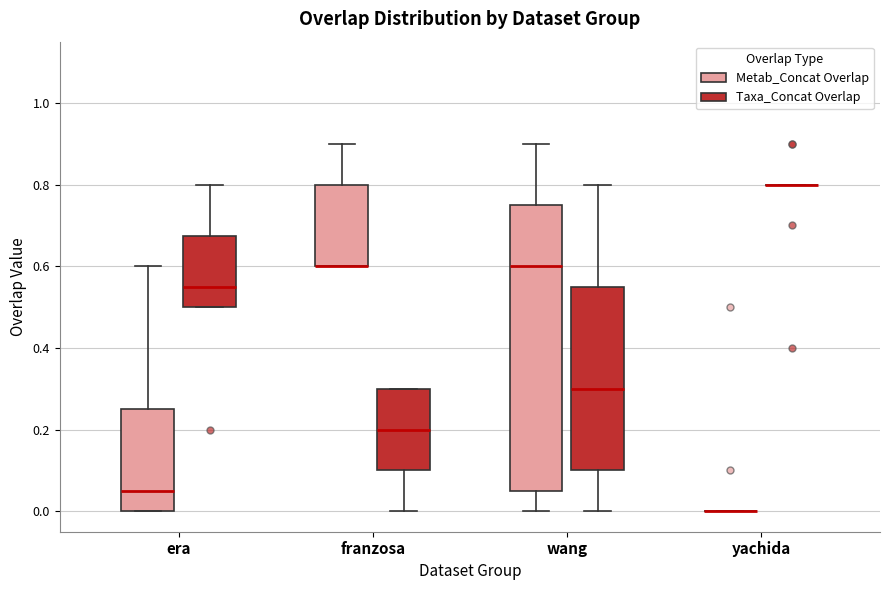

Reading left to right, read every box against the y-axis: the position of its median line, the range the box covers, and the ends of its whiskers. The values are not printed on the chart, so give them approximately, as read against the axis.

era (Metab_Concat Overlap): median 0.06, box 0.00 to 0.26, whiskers 0.00 to 0.60
era (Taxa_Concat Overlap): median 0.56, box 0.50 to 0.68, whiskers 0.50 to 0.80
franzosa (Metab_Concat Overlap): median 0.60 (drawn on the box's lower edge), box 0.60 to 0.80, whiskers 0.60 to 0.90
franzosa (Taxa_Concat Overlap): median 0.20, box 0.10 to 0.30, whiskers 0.00 to 0.30
wang (Metab_Concat Overlap): median 0.60, box 0.06 to 0.76, whiskers 0.00 to 0.90
wang (Taxa_Concat Overlap): median 0.30, box 0.10 to 0.56, whiskers 0.00 to 0.80
yachida (Metab_Concat Overlap): box collapsed to a line at 0.00, whiskers 0.00 to 0.00
yachida (Taxa_Concat Overlap): box collapsed to a line at 0.80, whiskers 0.80 to 0.80